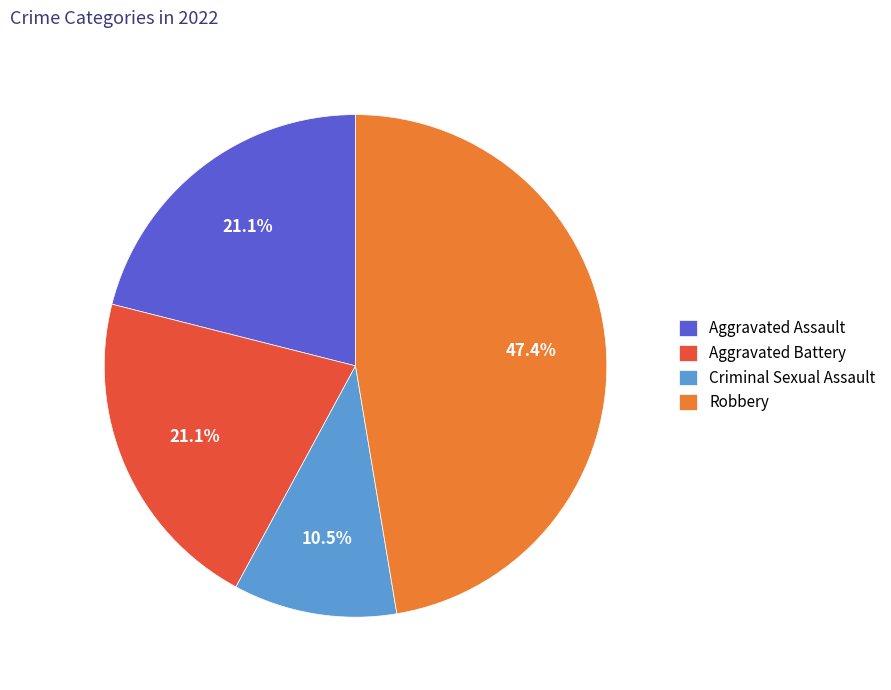

Count the number of slices in the pie.

4